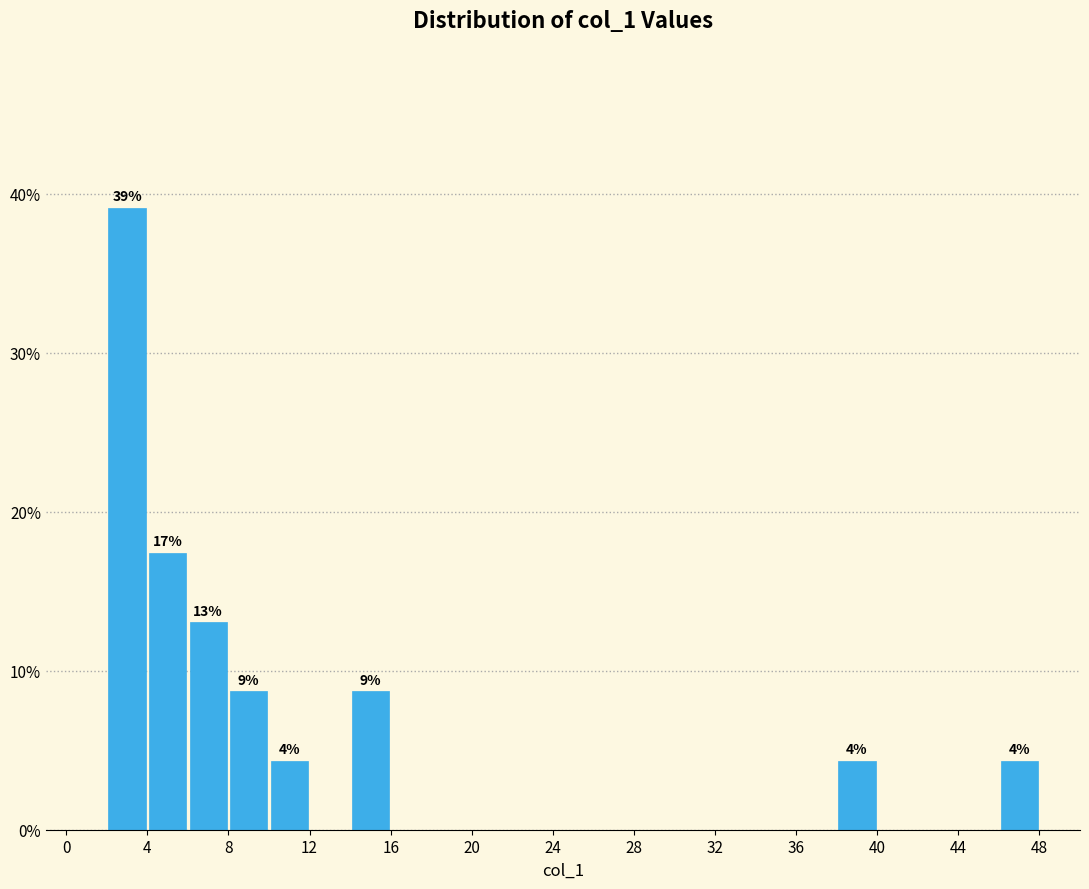

Over which range of the x-axis is the bar tallest?

2 to 4